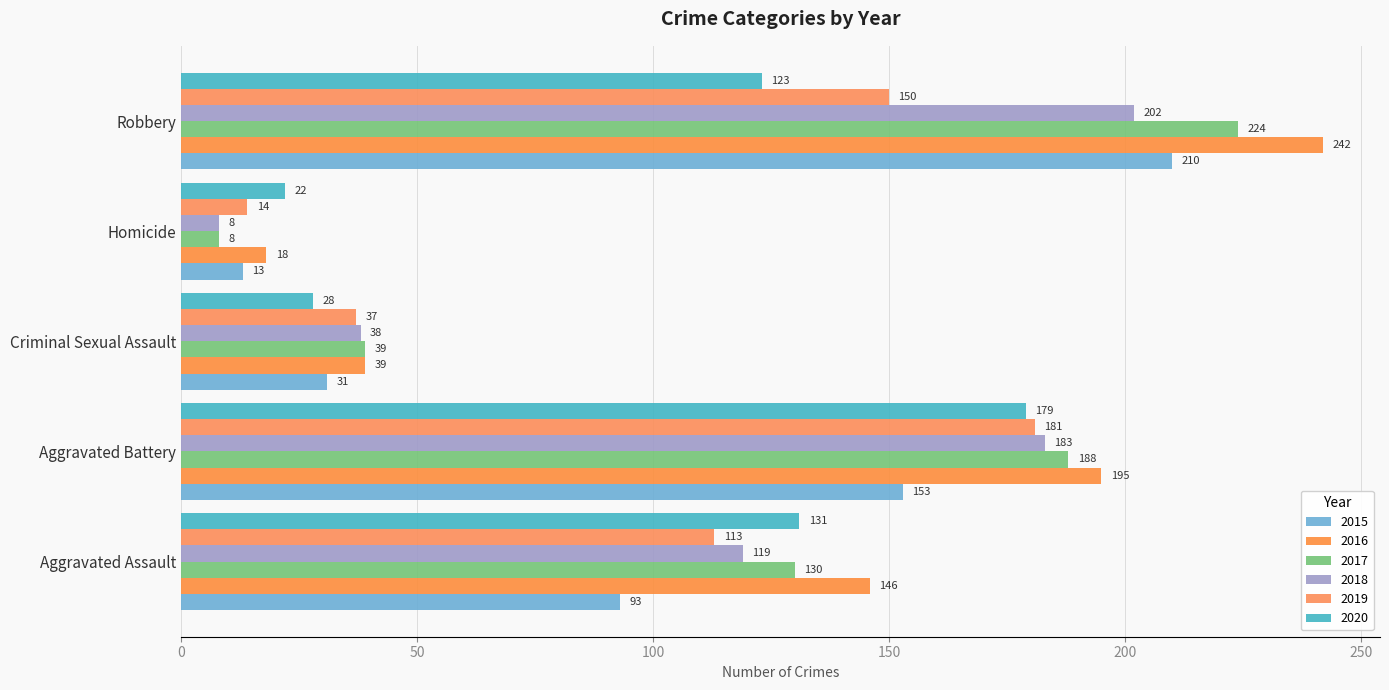

True or false: 2015 has a value of 93 at Aggravated Assault.

True